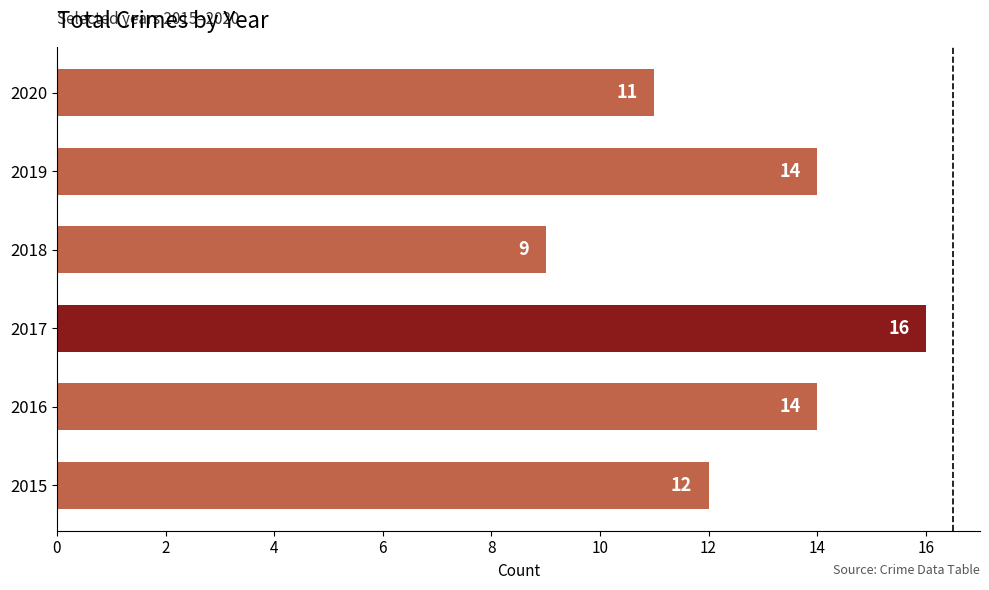

How many bars are there in total?

6